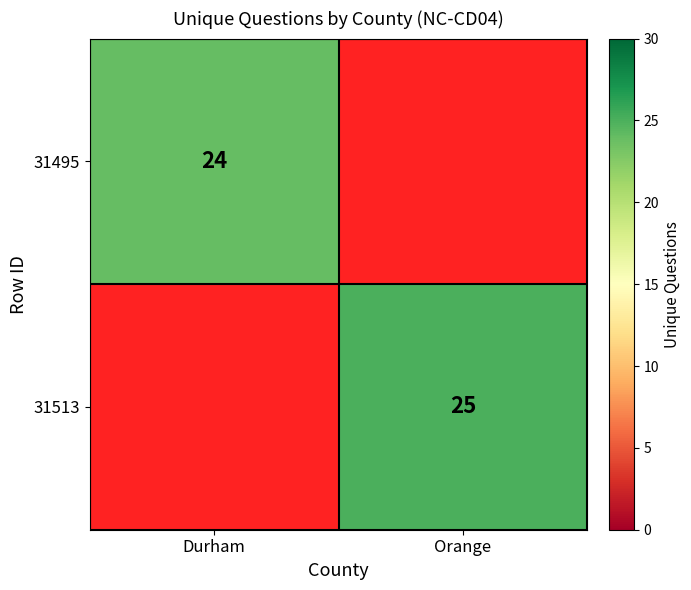

Is the value of 31513 at Orange greater than the value of 31495 at Durham?

Yes